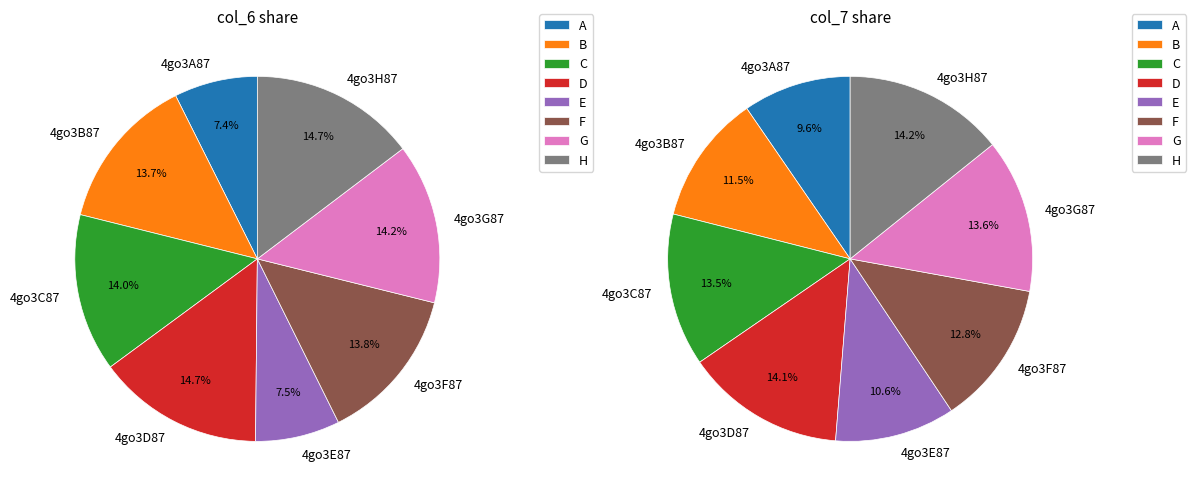

To the nearest percent, what is the difference between the largest and smallest slice percentages?

7%